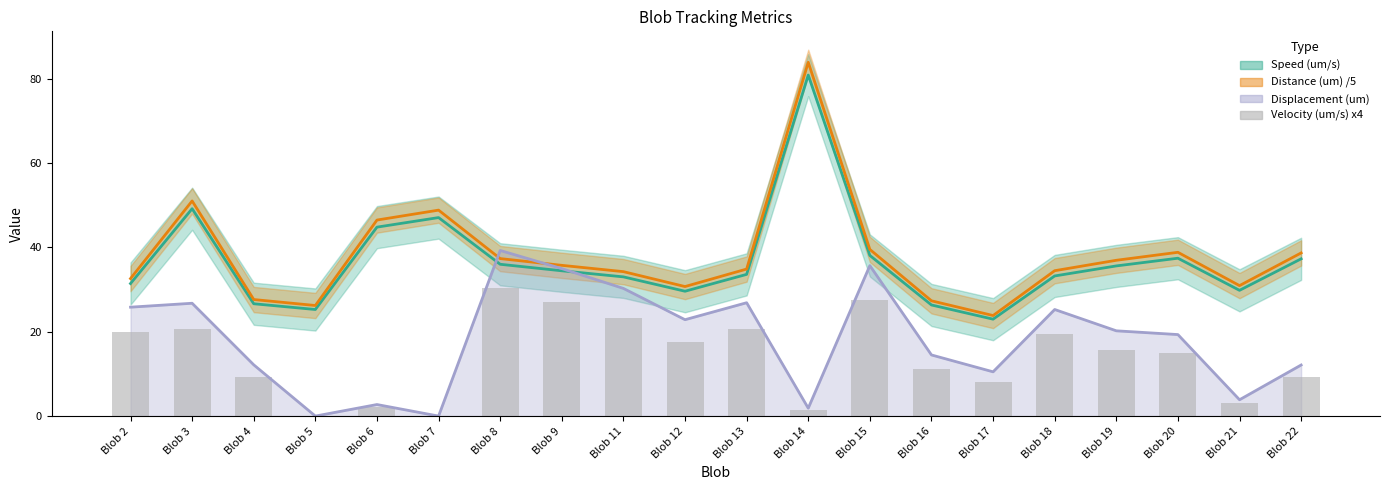

Are the bars grouped side by side (vs. stacked)?

No